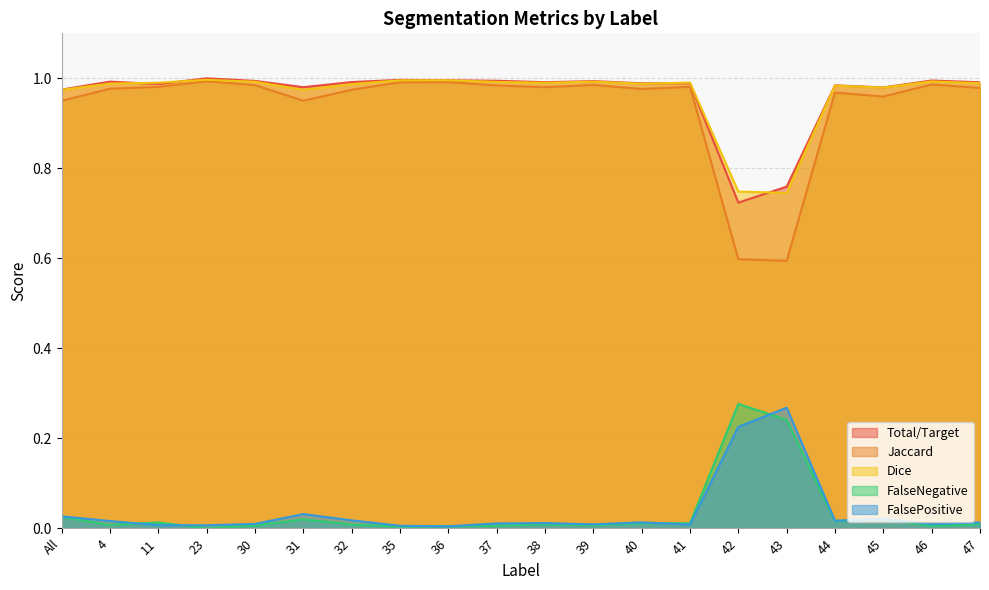

What is the difference between the maximum and minimum values in the Dice series?

0.3